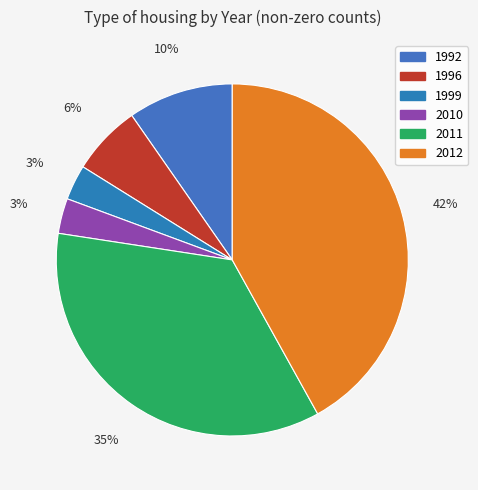

What is the largest slice in the pie chart?

2012